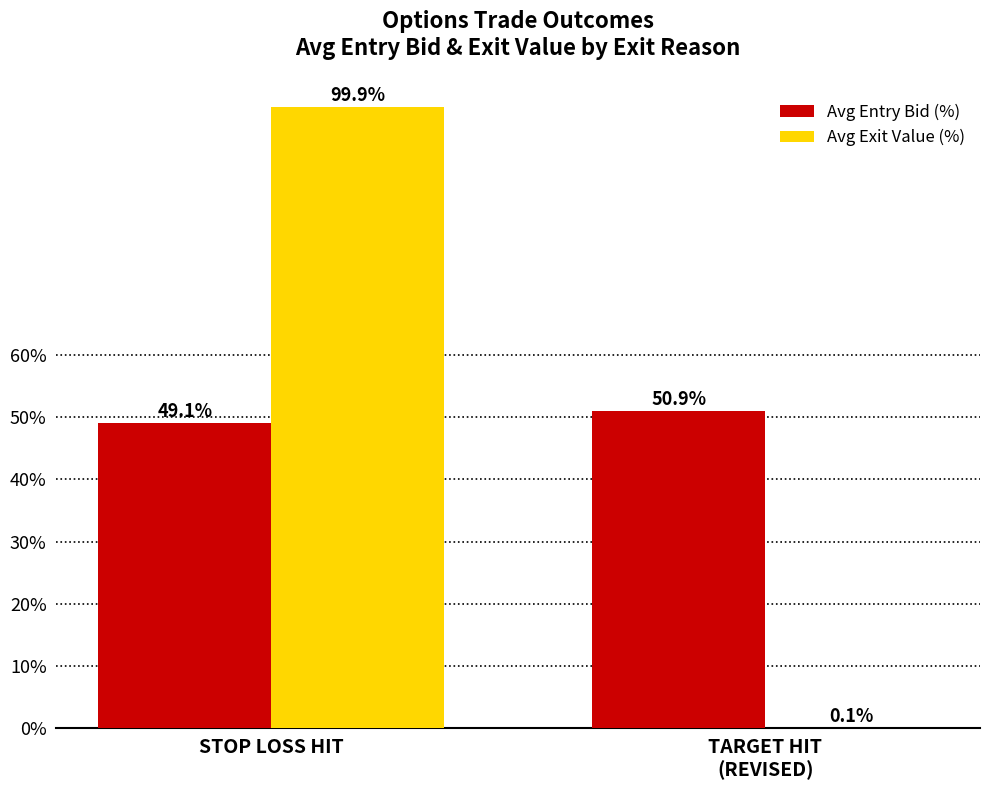

What is the highest value of the Avg Entry Bid (%) series?

50.9